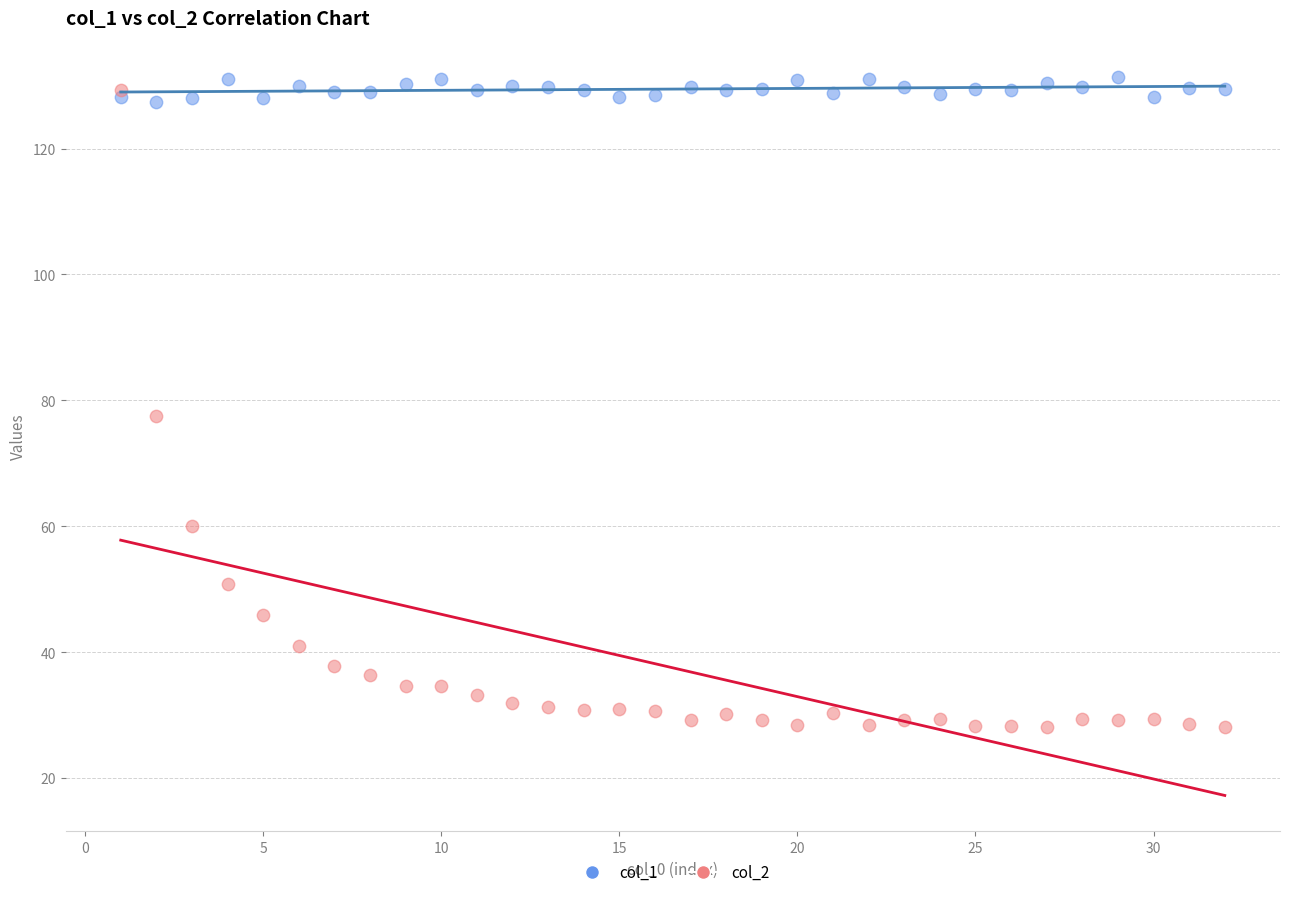

Across all series, what Y value is closest to 79?

77.5